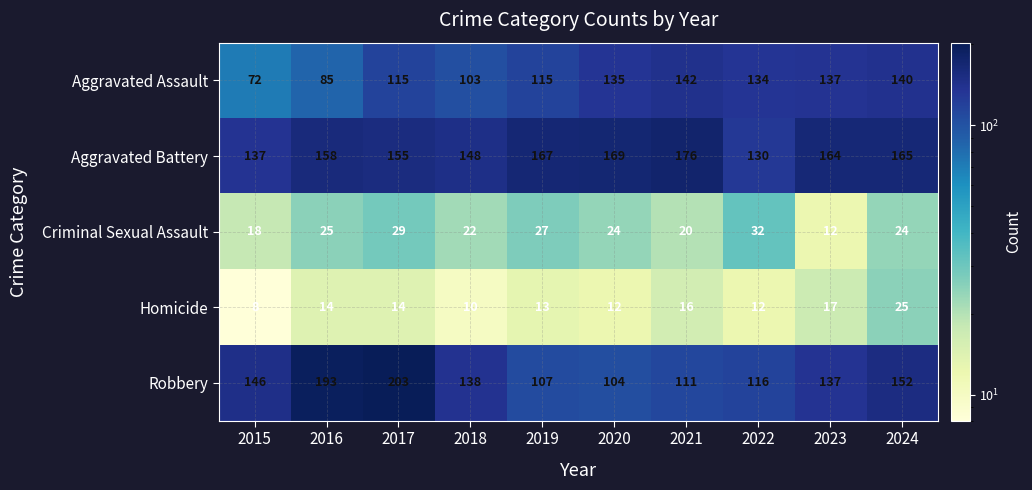

What is the minimum value shown in the chart?

8